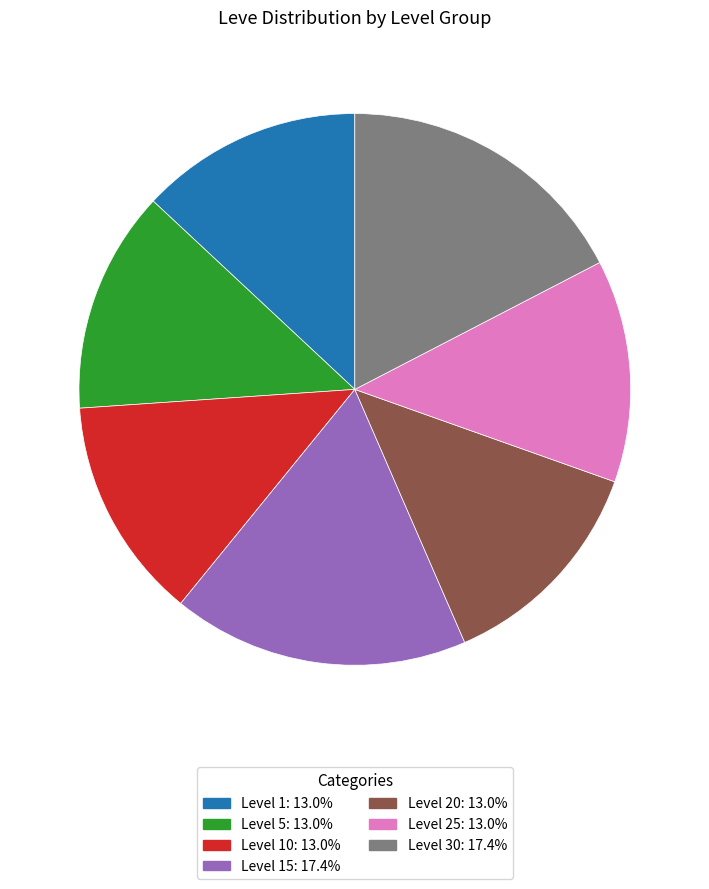

Is there a majority slice in this chart?

No